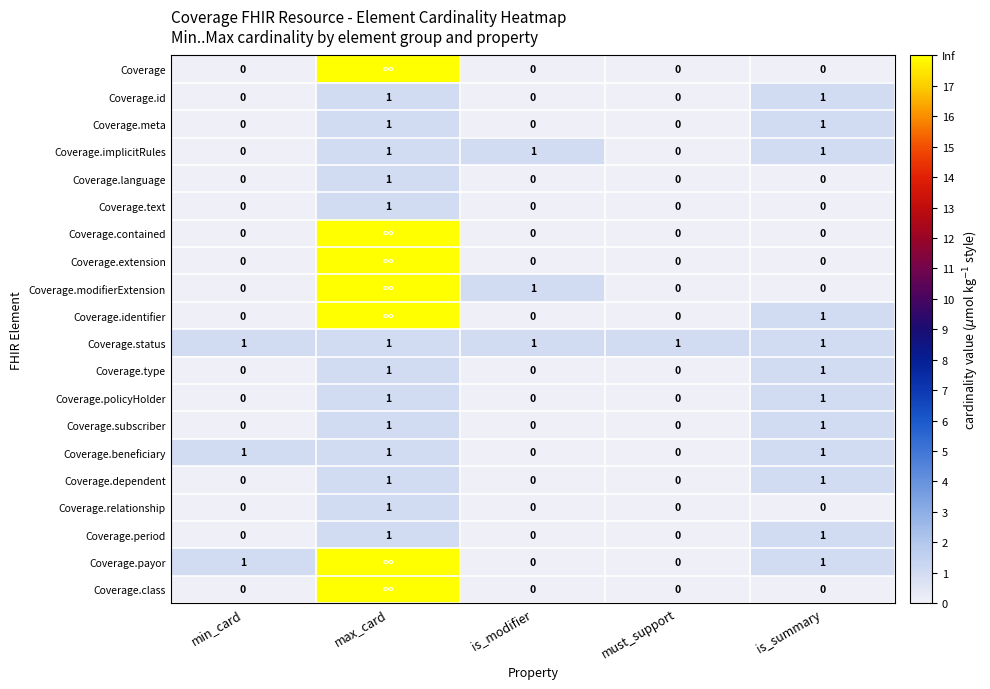

What is the difference between the Coverage.type values at must_support and max_card?

1